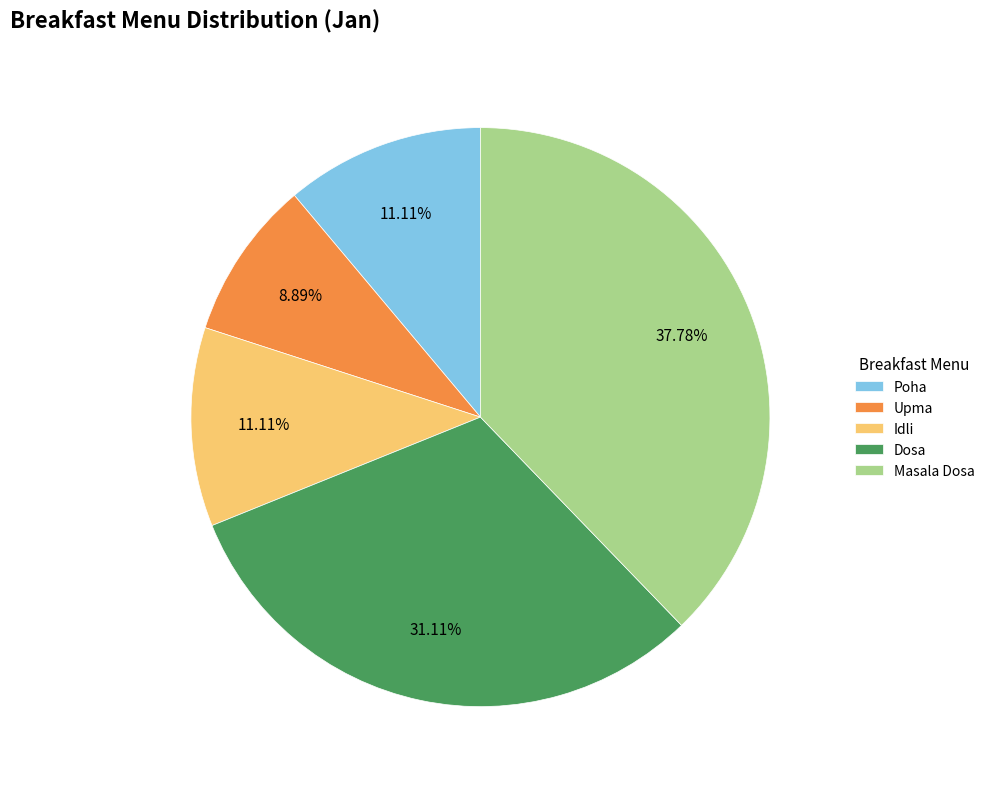

What is the smallest slice in the pie chart?

Upma